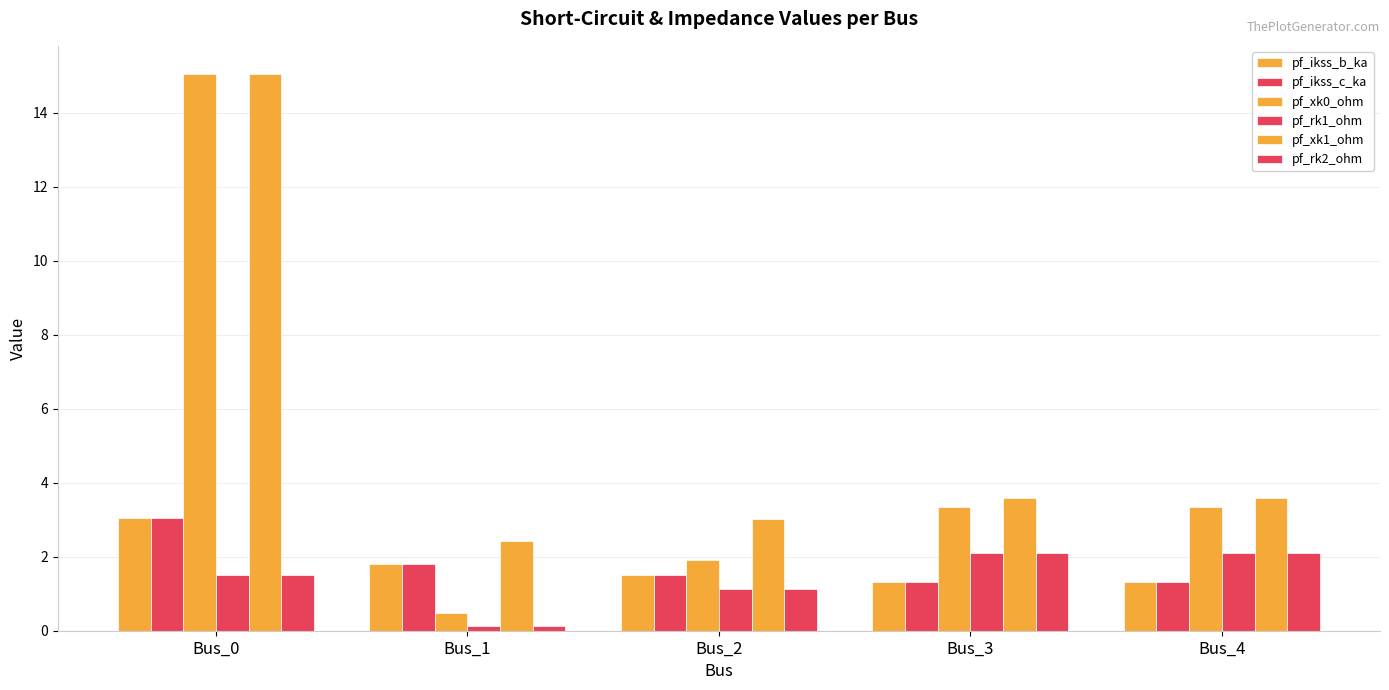

How many categories are shown in the chart?

5